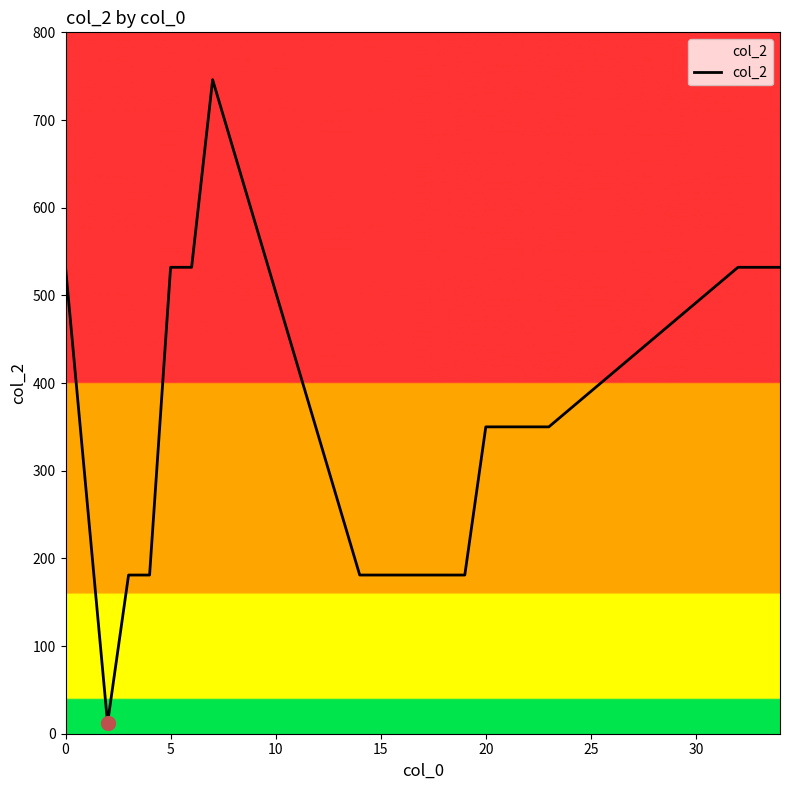

What is the greatest value displayed?

746